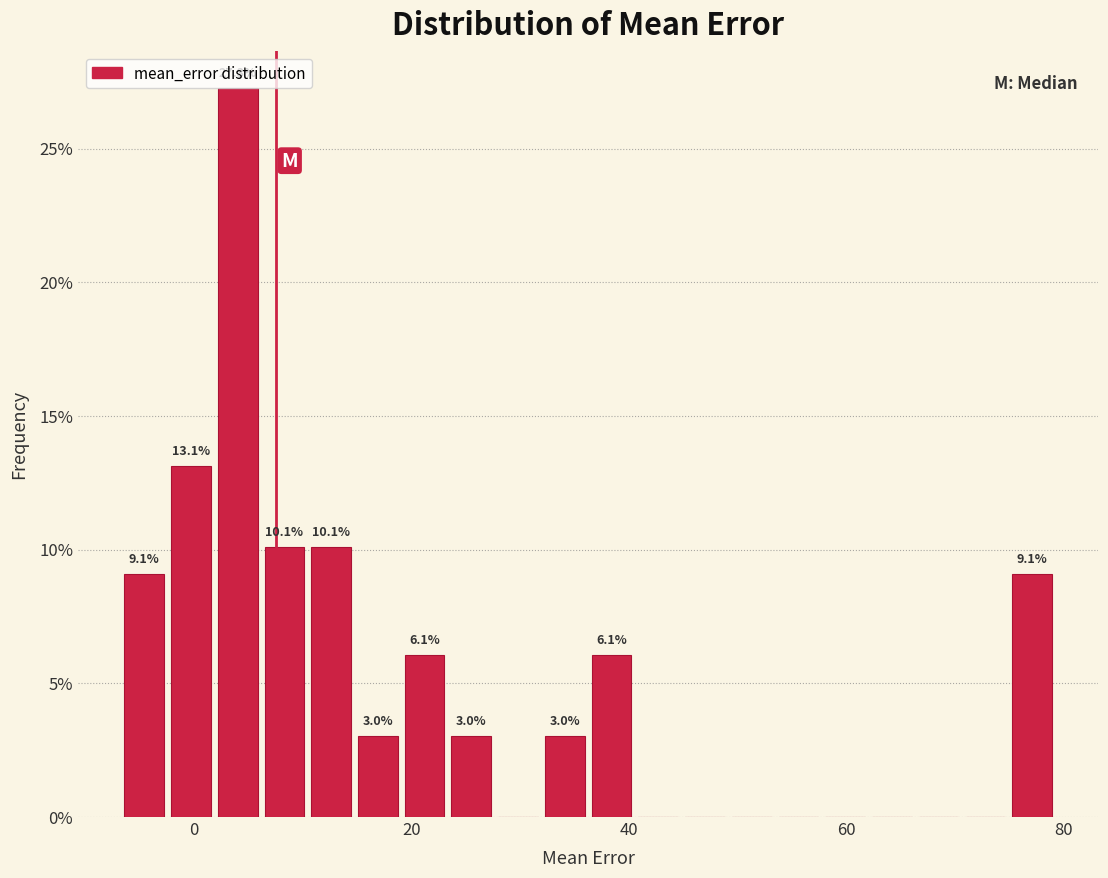

Read against the x-axis, roughly where is the centre of the tallest bar?

4